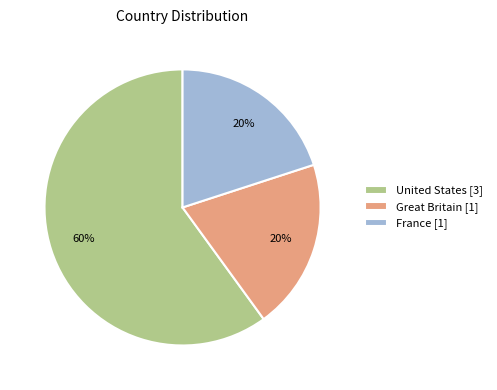

How many segments does this pie chart have?

3